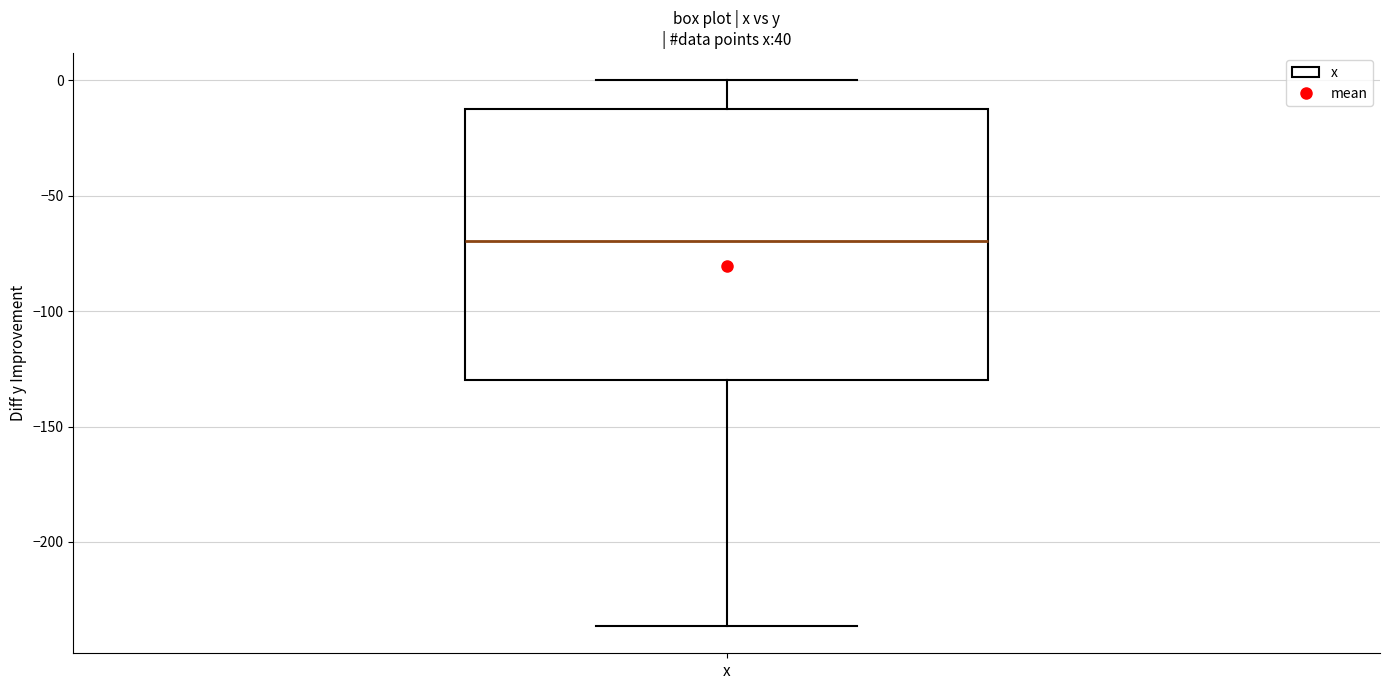

Transcribe this box plot: give where the median line is, the range the box spans, and where the two whiskers end, as read against the y-axis. The values are not printed on the chart, so give them approximately, as read against the axis.

median -70, box -130 to -10, whiskers -235 to 0